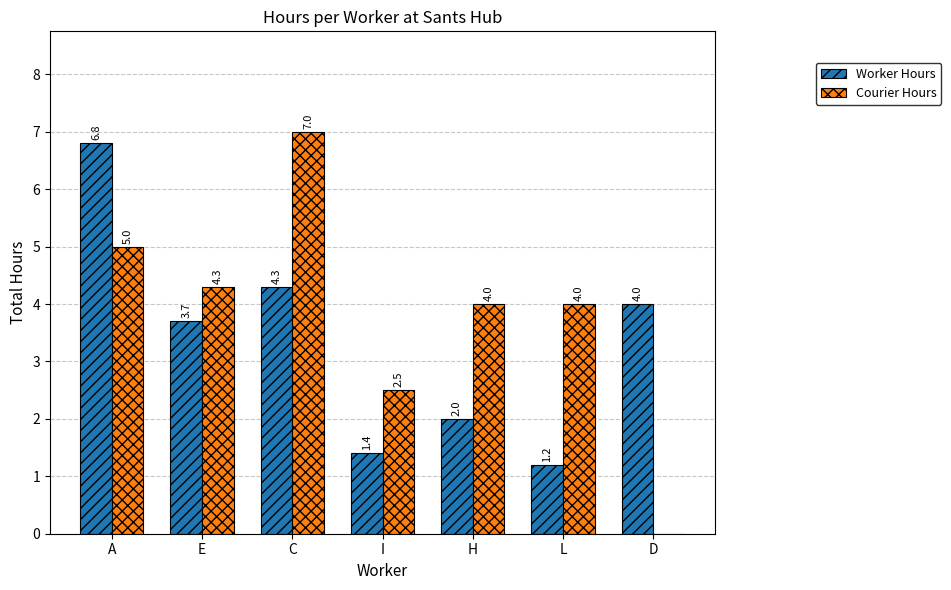

What is the sum of the Worker Hours values at C and L?

5.5